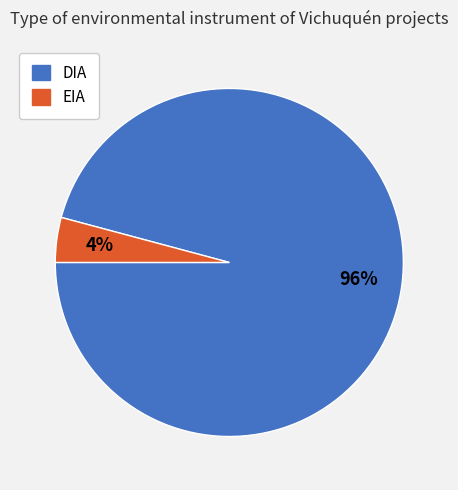

What is the largest slice in the pie chart?

DIA